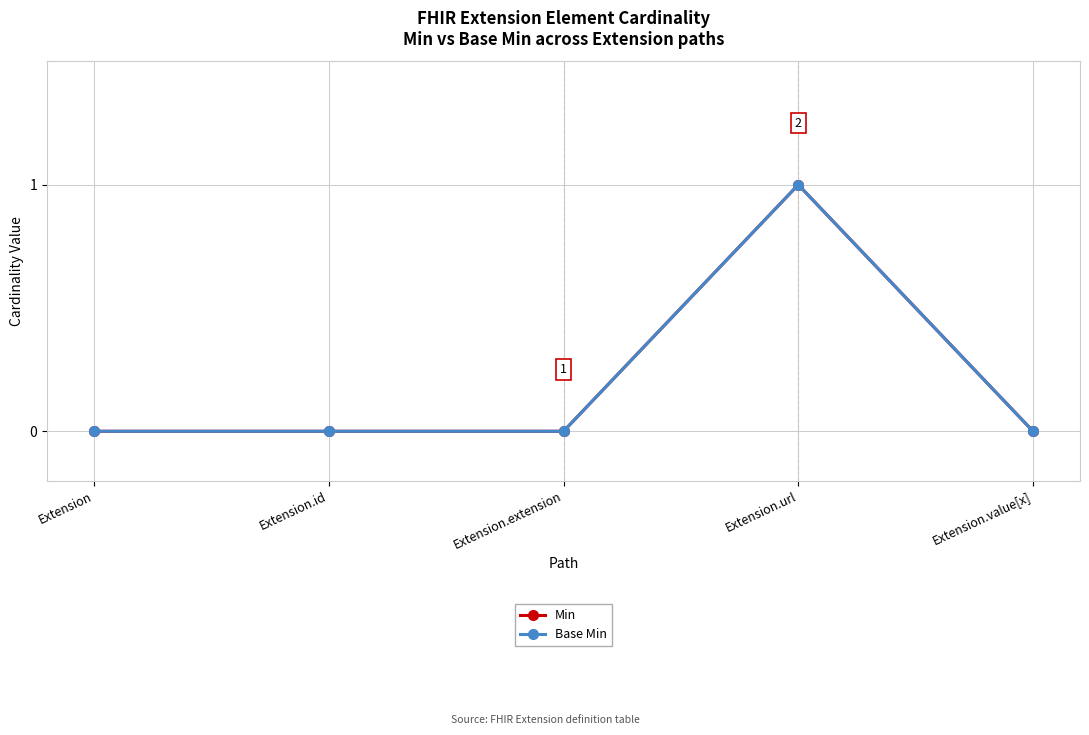

Does the chart have visible grid lines?

Yes